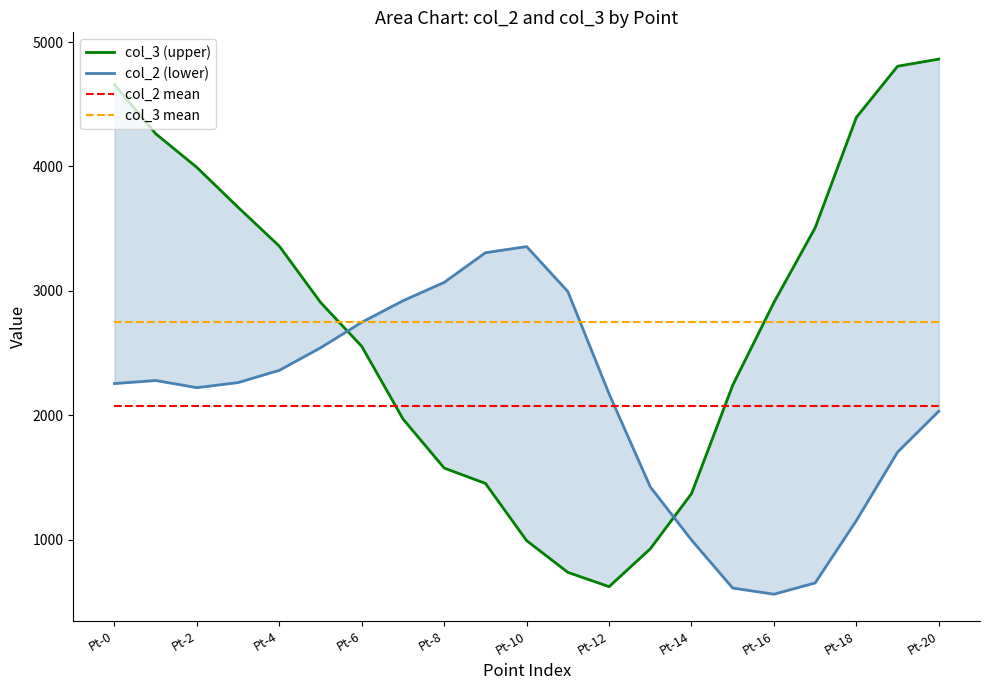

Which series has the largest range (max minus min)?

col_3 (upper)